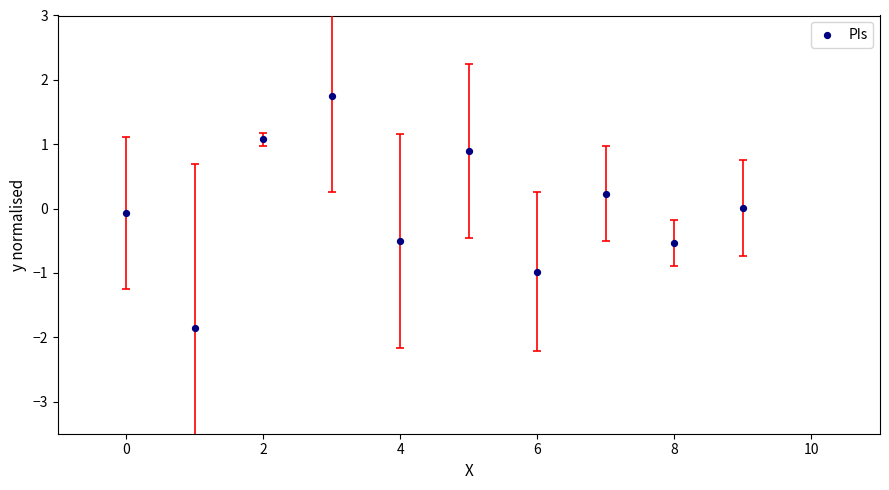

Count the number of points in this scatter plot.

10